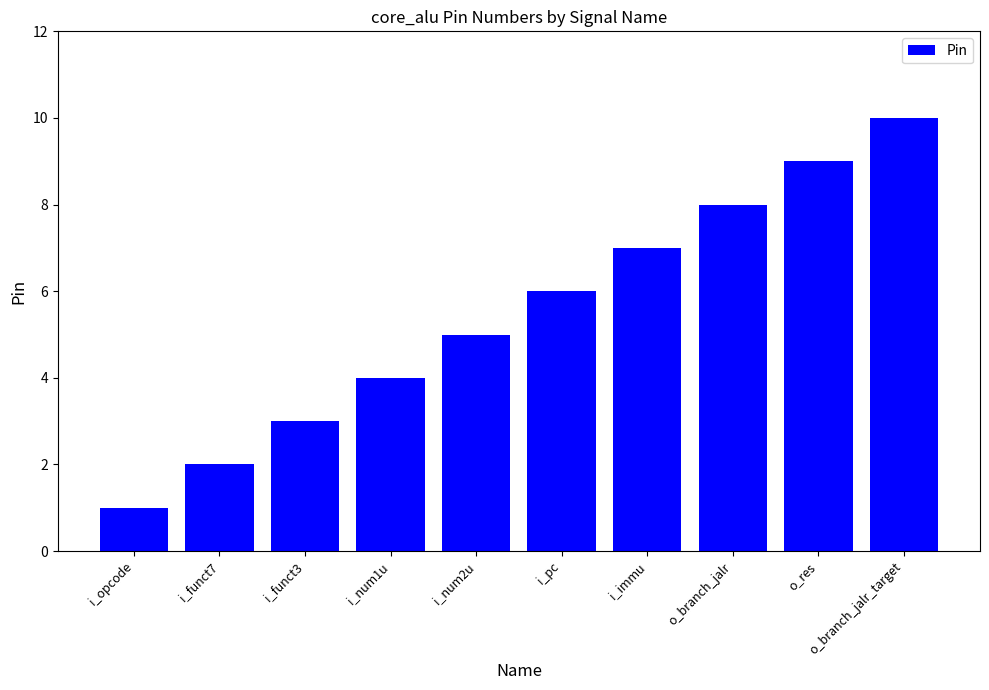

List the labels in order of value, smallest first.

i_opcode, i_funct7, i_funct3, i_num1u, i_num2u, i_pc, i_immu, o_branch_jalr, o_res, o_branch_jalr_target